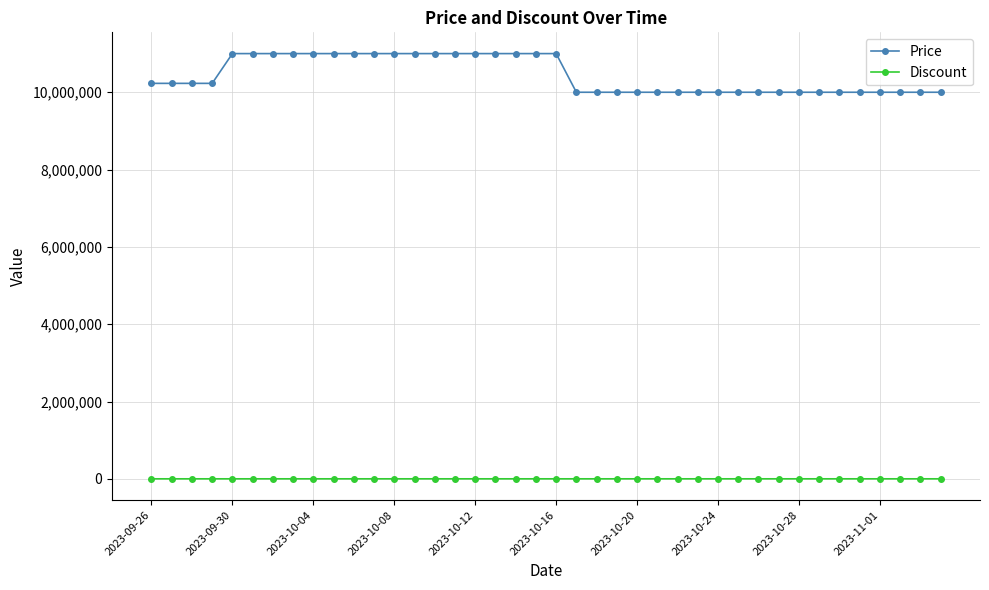

How many lines are shown in the chart?

2